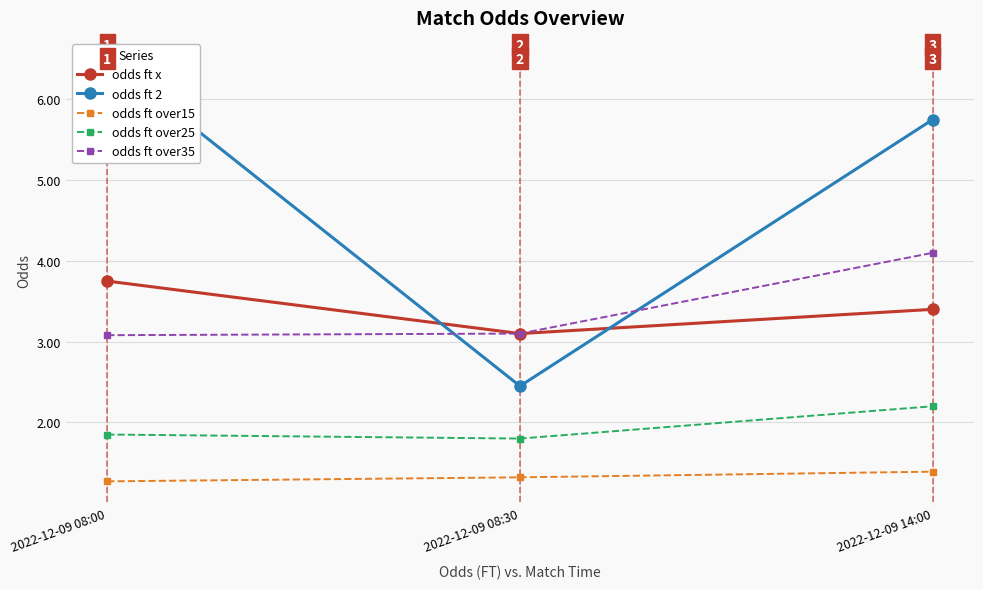

Is the value of odds ft over15 at 2022-12-09 14:00 greater than the value of odds ft 2 at 2022-12-09 14:00?

No